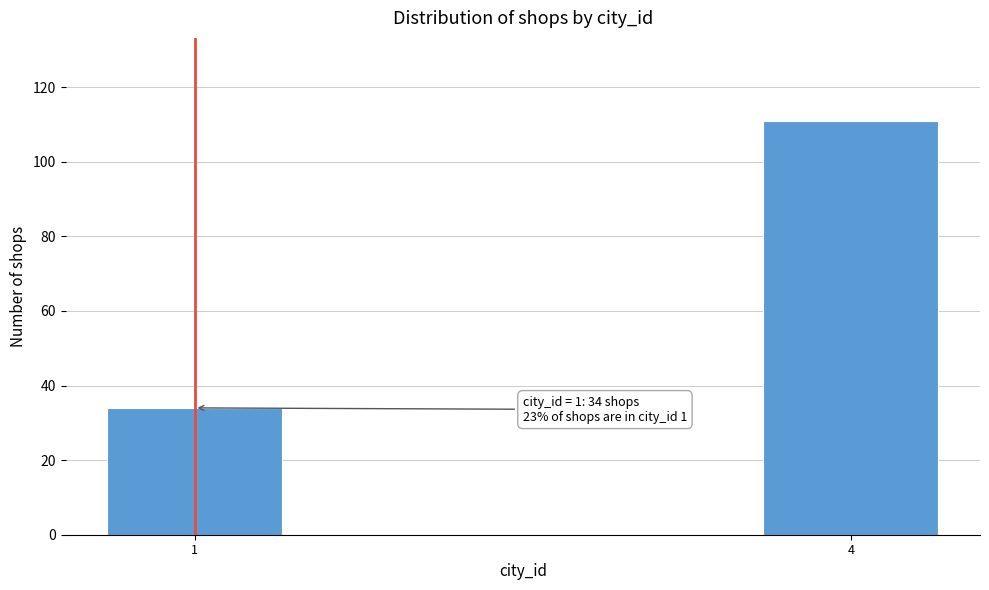

Reading right to left, what are all the values shown in this chart?

111	34